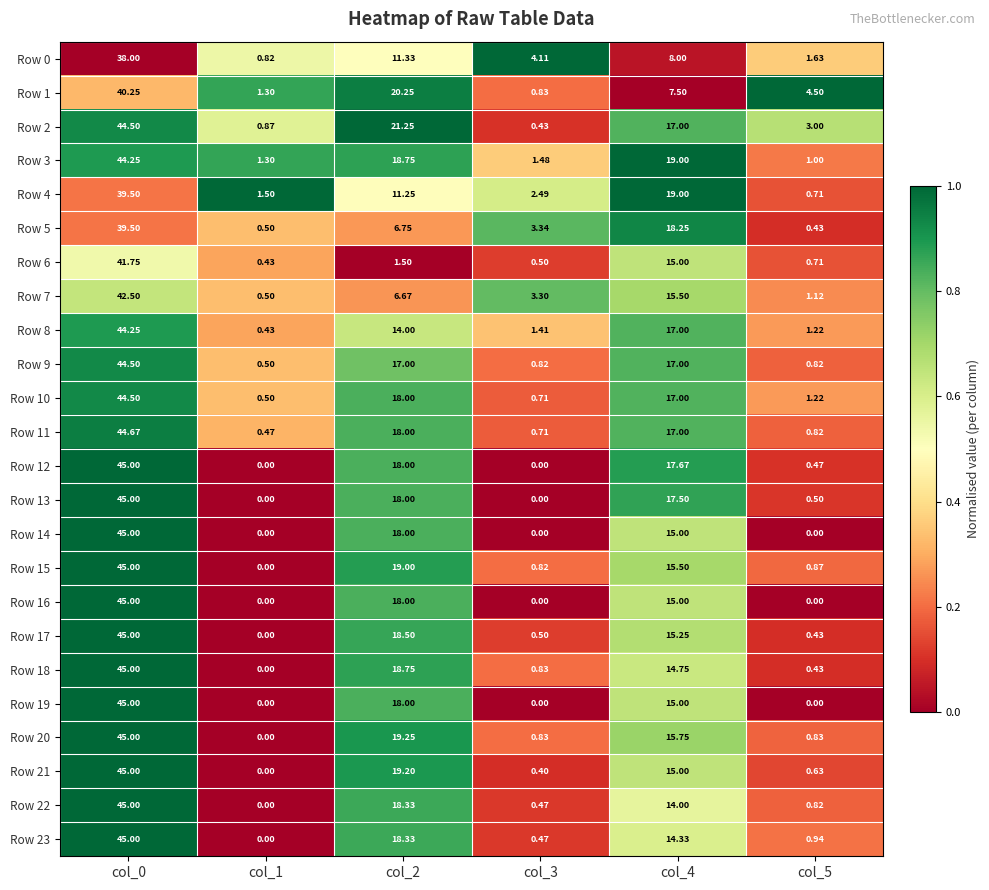

Is the value of Row 7 at col_2 greater than the value of Row 15 at col_0?

No